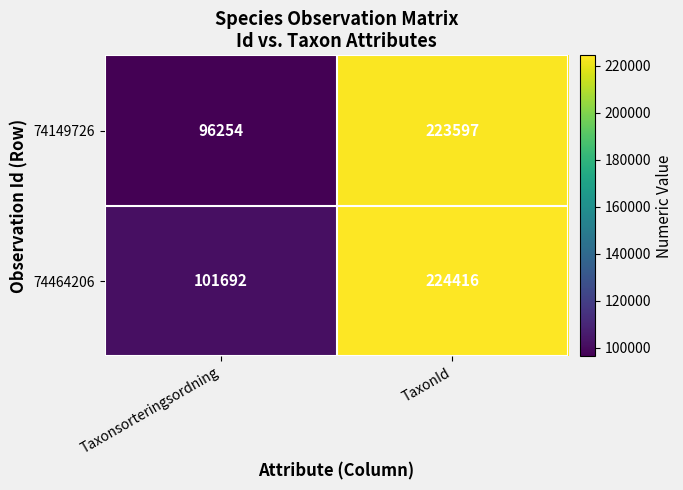

At which category is the sum across all series the highest?

TaxonId